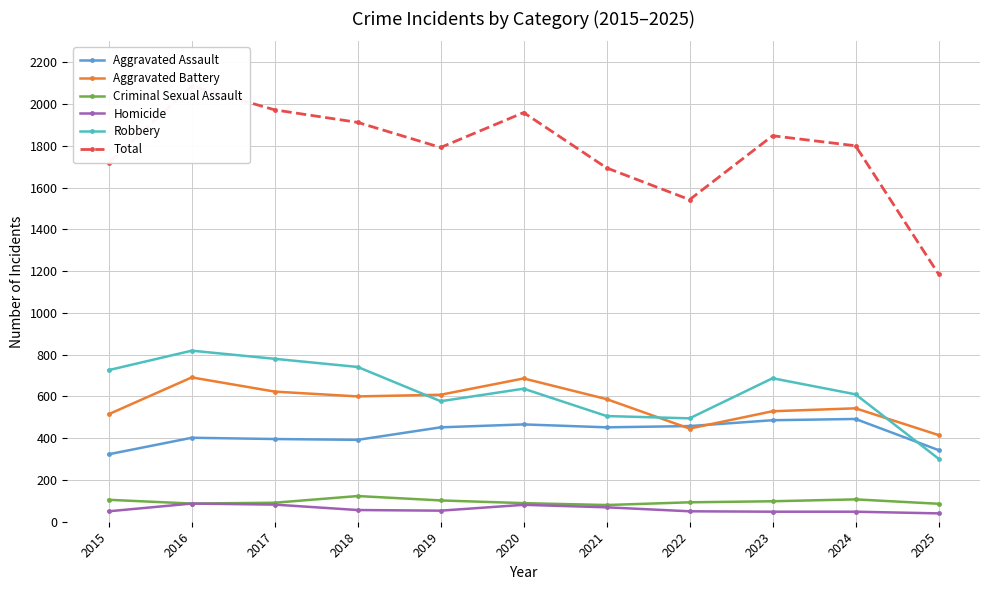

At which category is the sum across all series the highest?

2016